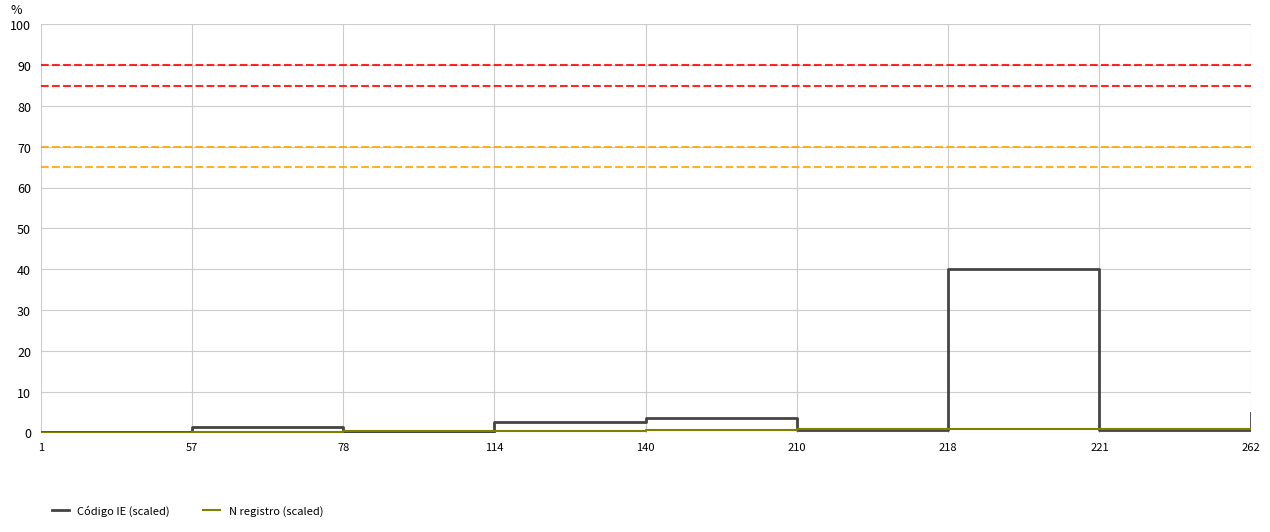

Rank the series by their maximum value, from highest to lowest.

Código IE (scaled), N registro (scaled)